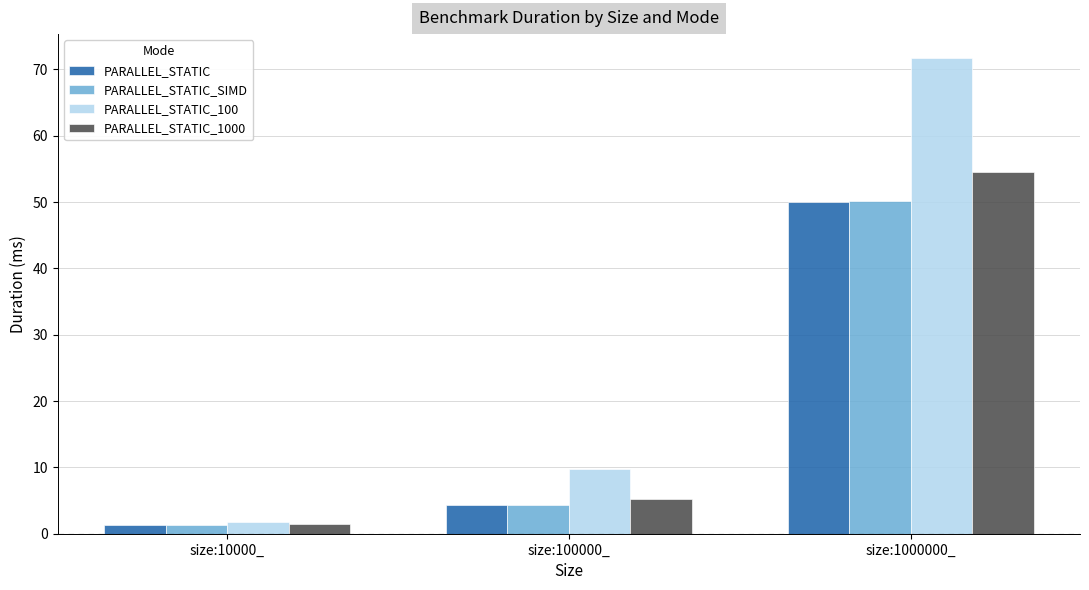

Which series changed the most between size:100000_ and size:1000000_?

PARALLEL_STATIC_100